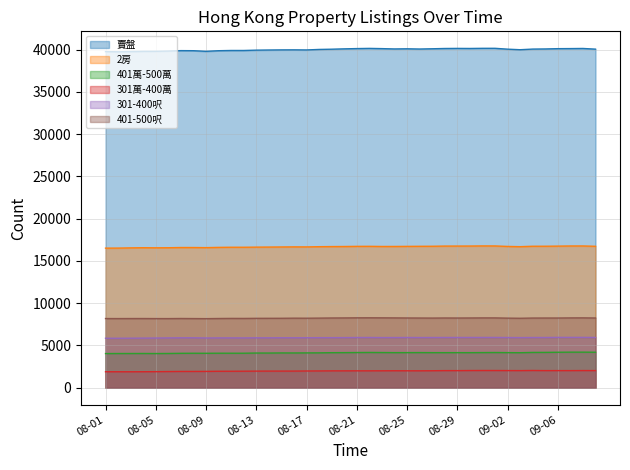

Where is the first local maximum for 301-400呎?

2023-08-08